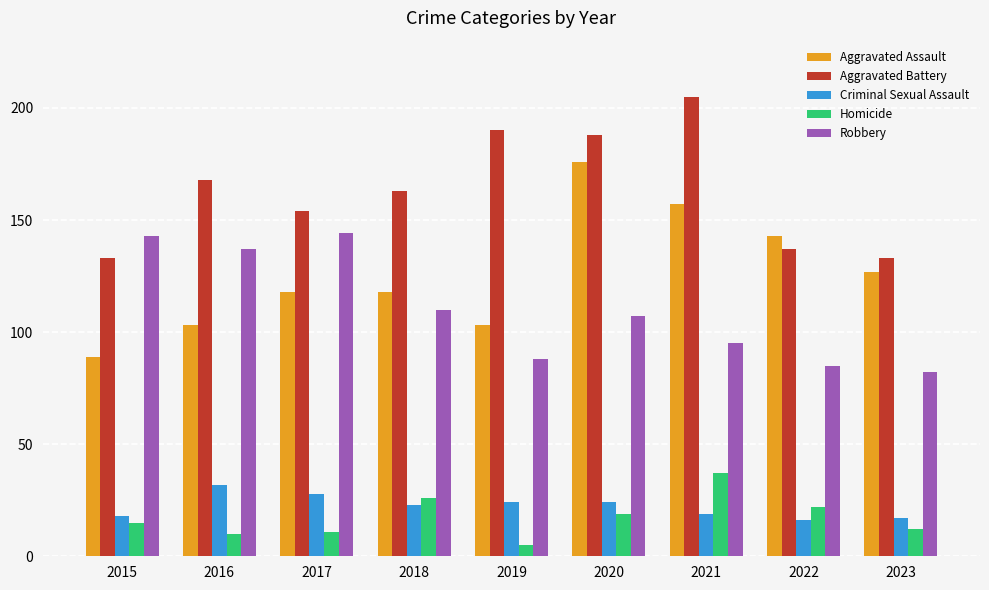

What is the sum of all Aggravated Battery values?

1471